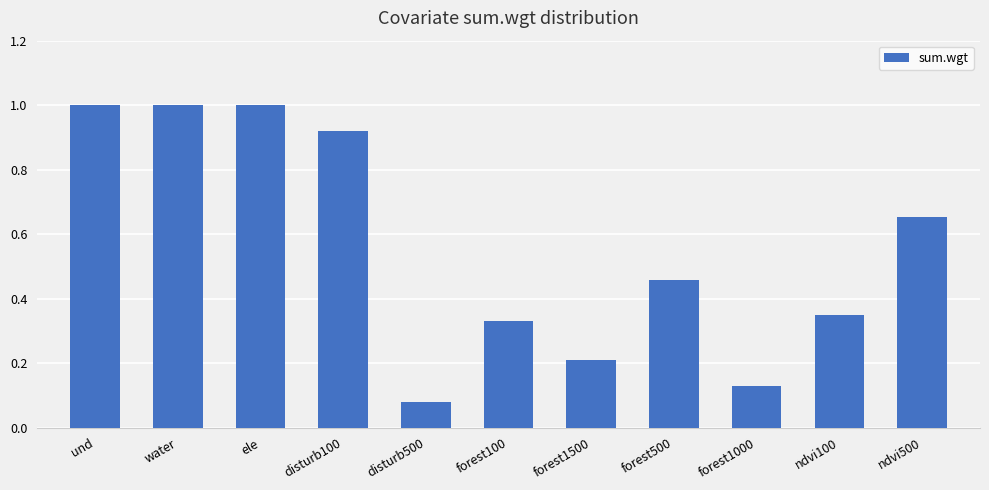

Count the number of categories in the chart.

11